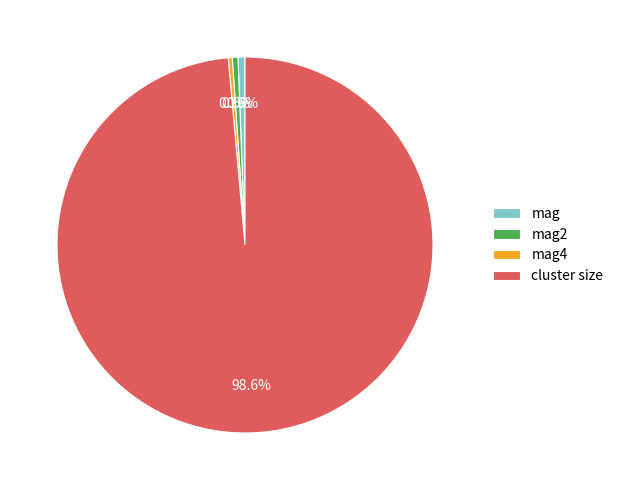

Does cluster size represent more than half of the total?

Yes